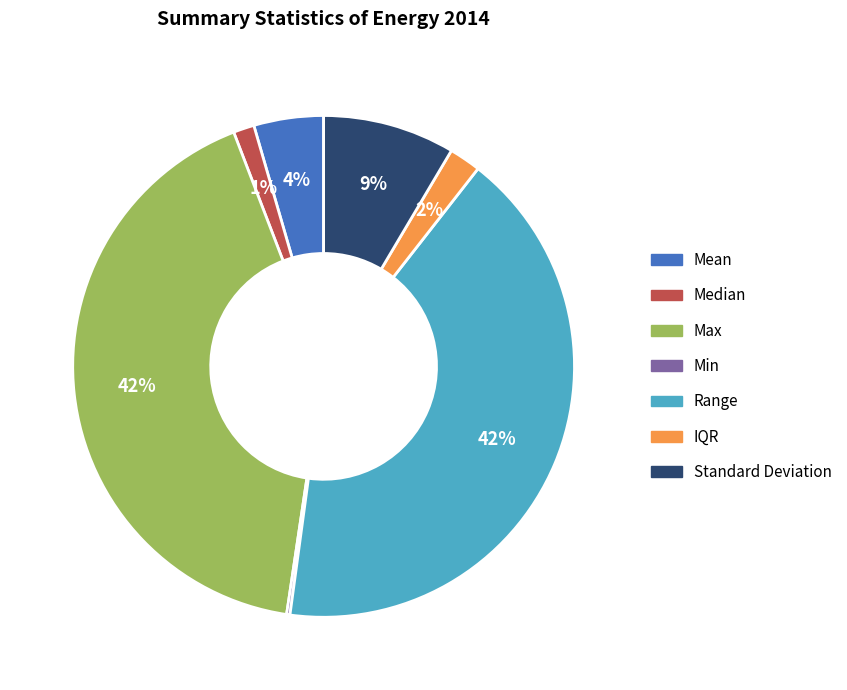

To the nearest percent, what is the average slice percentage?

14%